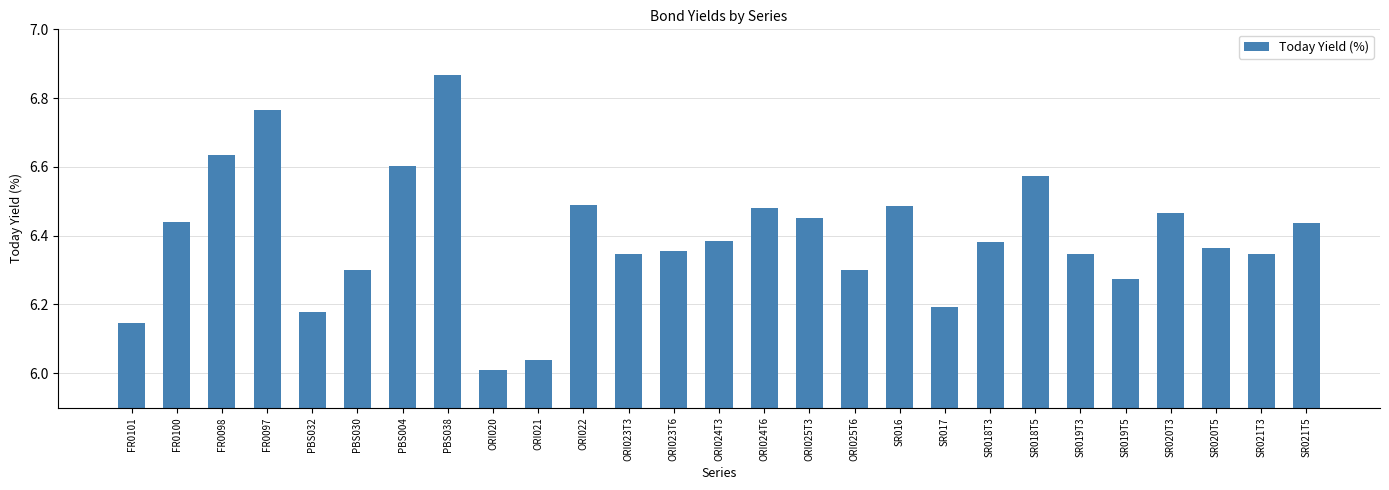

What is the change in value from PBS004 to SR019T5?

-0.3